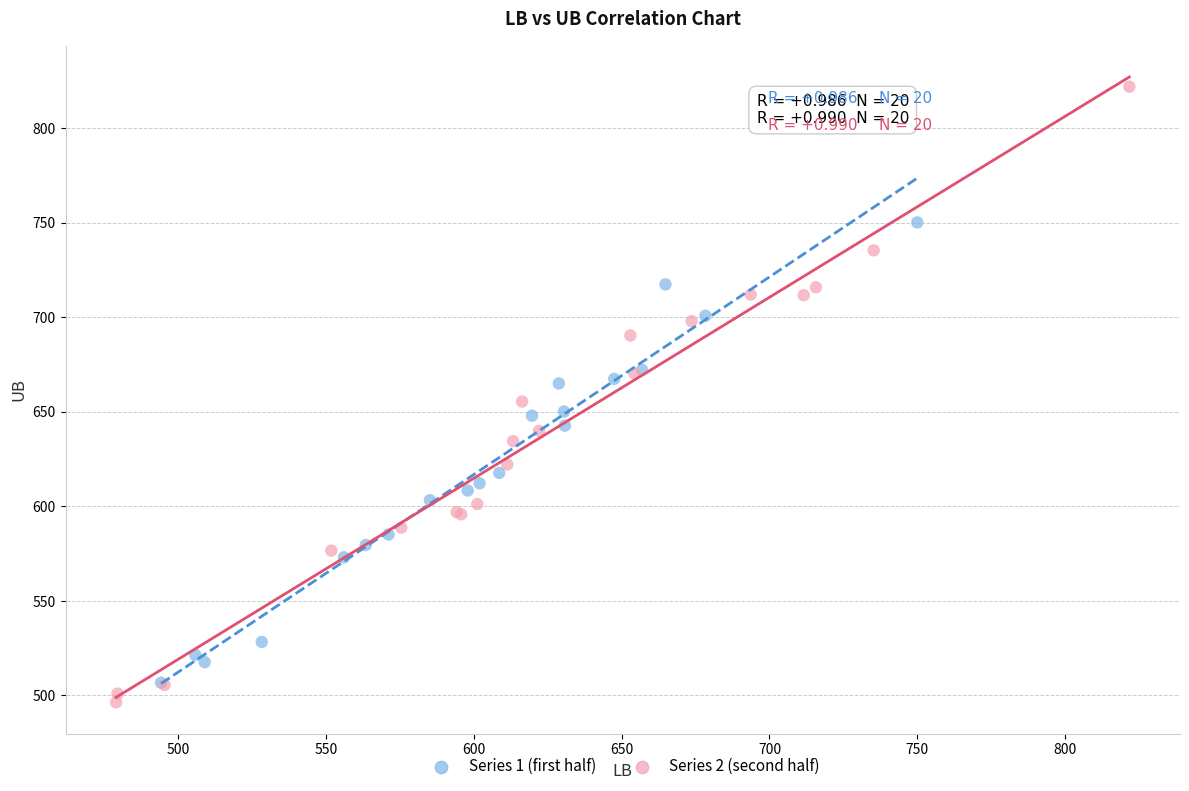

Which series contains the highest Y value?

Series 2 (second half)